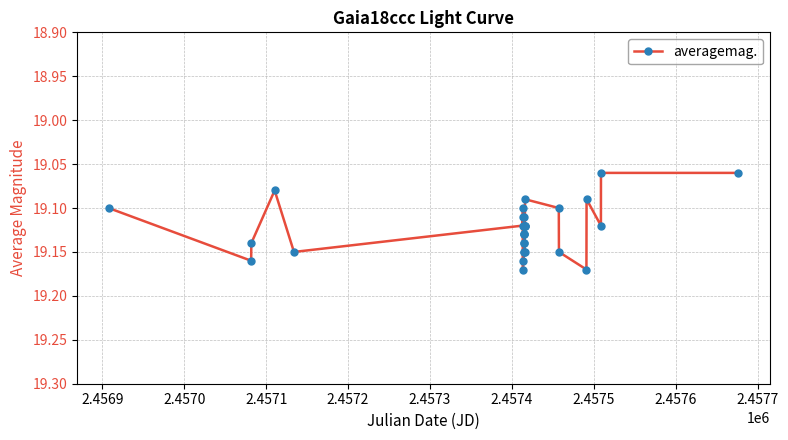

True or false: the data has more than 2 interior local peaks.

True